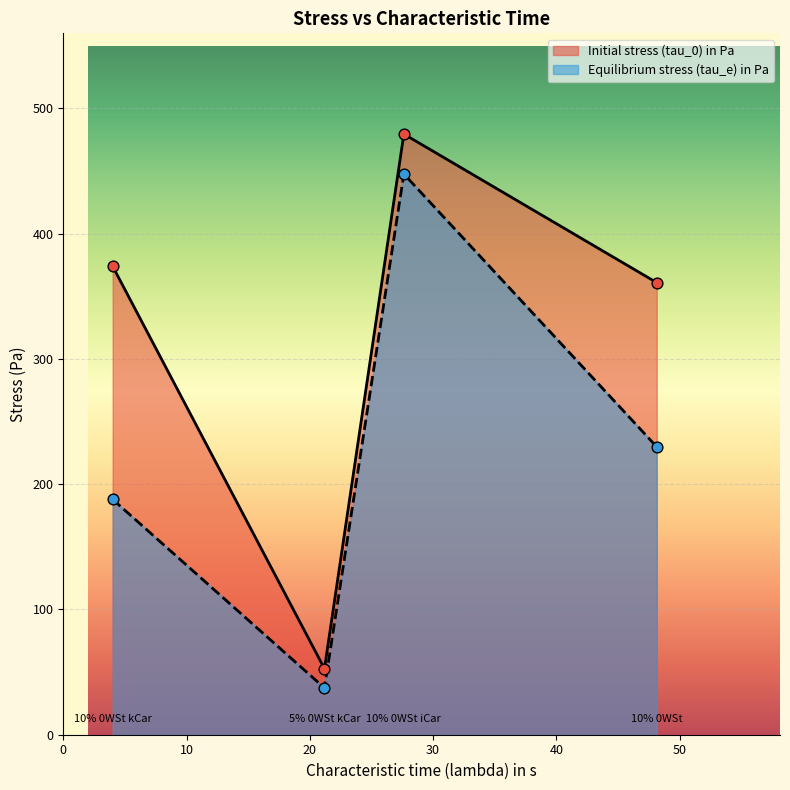

Which series contains the lowest Y value?

Equilibrium stress (tau_e) in Pa